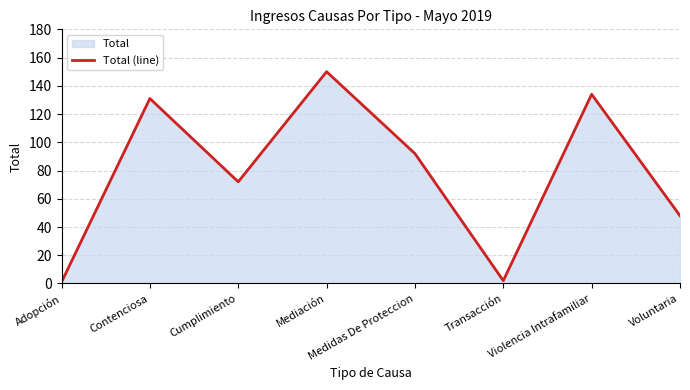

Rank the categories by value from highest to lowest.

Mediación, Violencia Intrafamiliar, Contenciosa, Medidas De Proteccion, Cumplimiento, Voluntaria, Transacción, Adopción